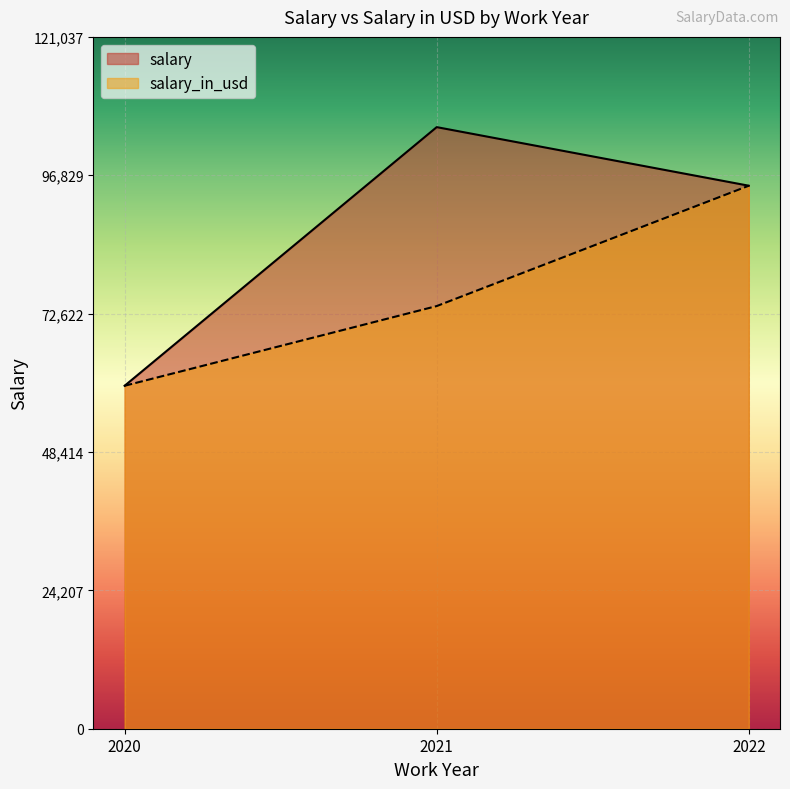

List the series in order of their peak value, lowest first.

salary_in_usd, salary